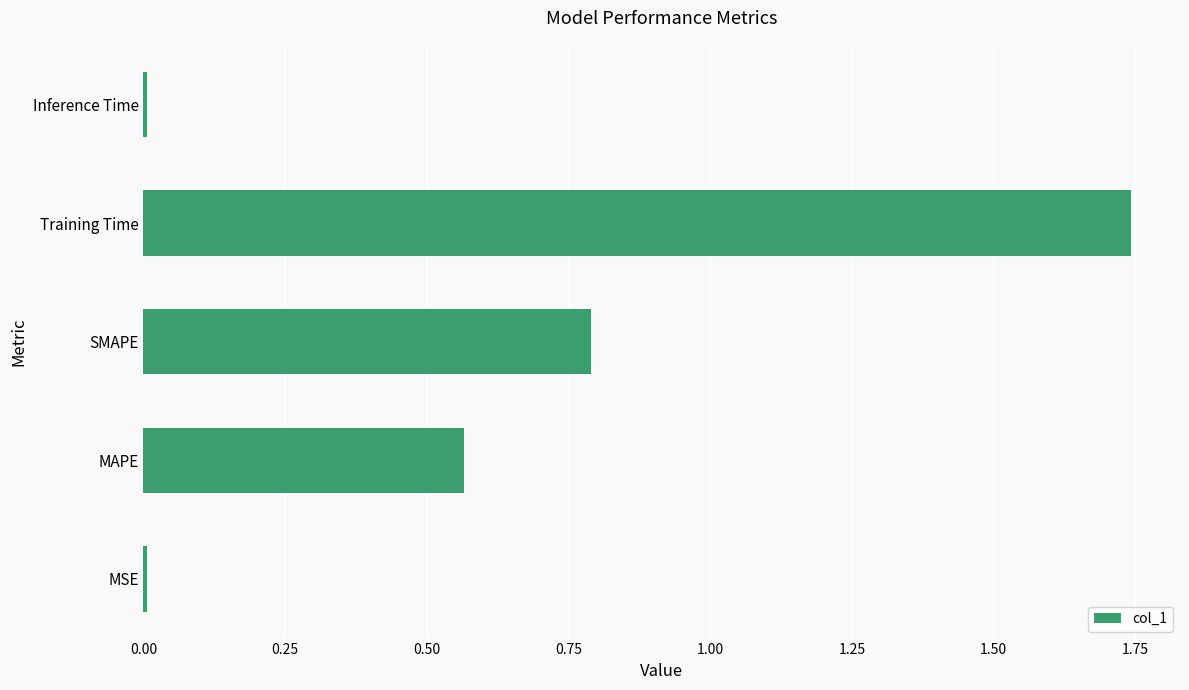

At which category does the chart reach its peak across all series?

Training Time